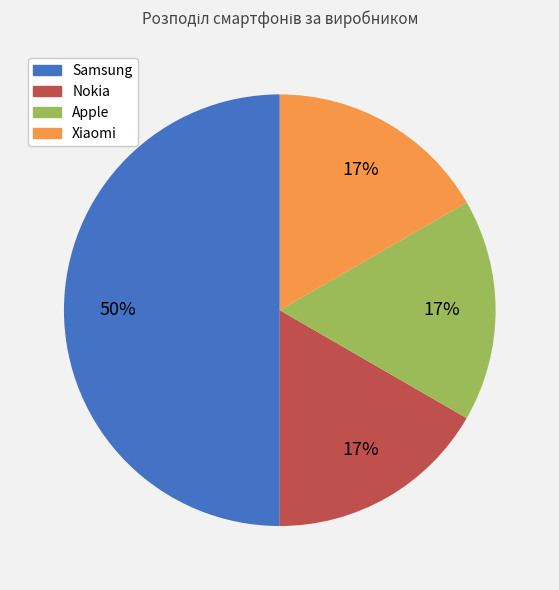

The Nokia slice represents 17% of the pie. True or false?

True